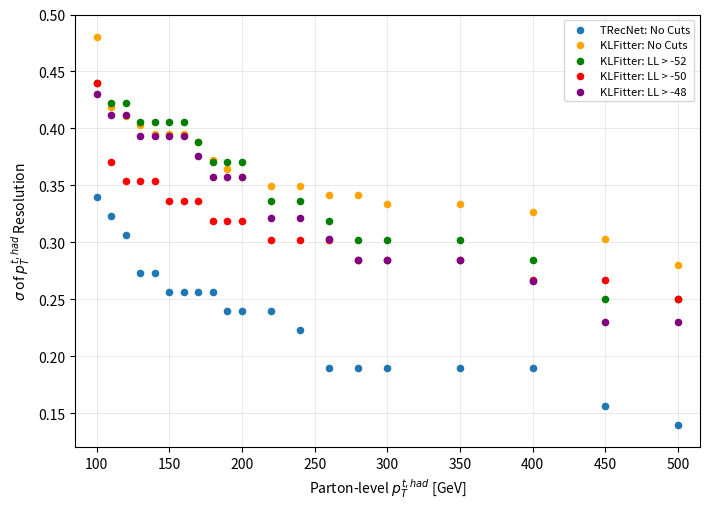

What are all the series names shown in the legend?

TRecNet: No Cuts, KLFitter: No Cuts, KLFitter: LL > -52, KLFitter: LL > -50, KLFitter: LL > -48